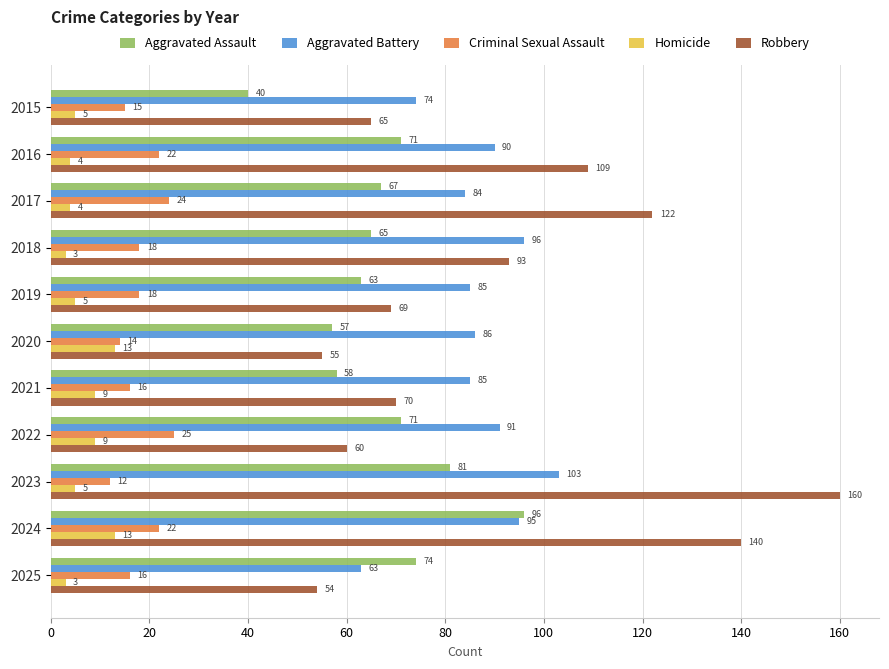

The Criminal Sexual Assault series shows 10 at 2021. True or false?

False